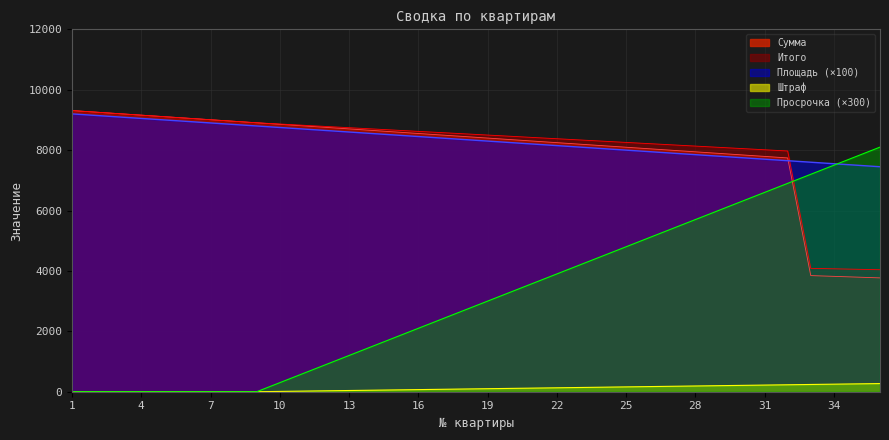

True or false: Сумма and Площадь intersect in this chart.

True